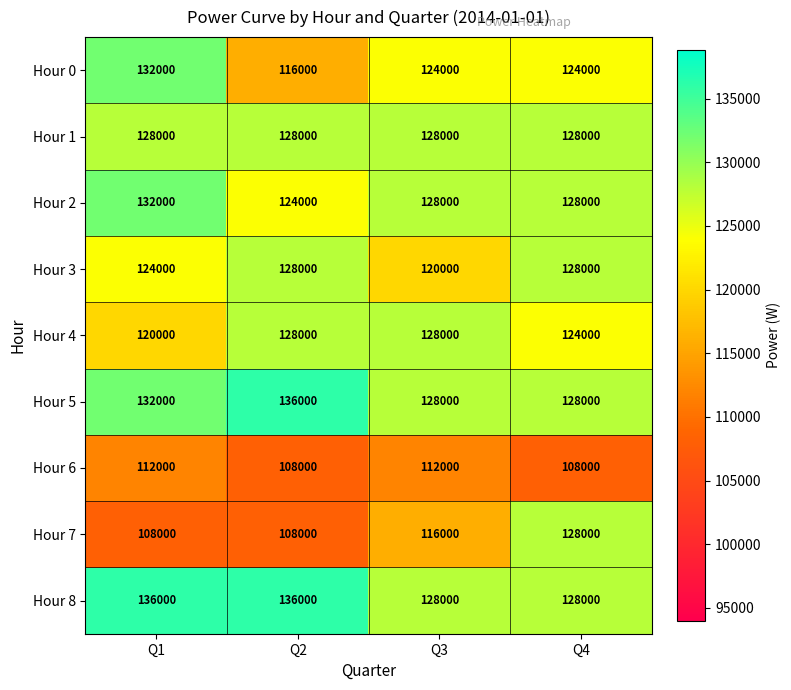

What is the difference between the maximum and second lowest values in the Hour 3 series?

4000